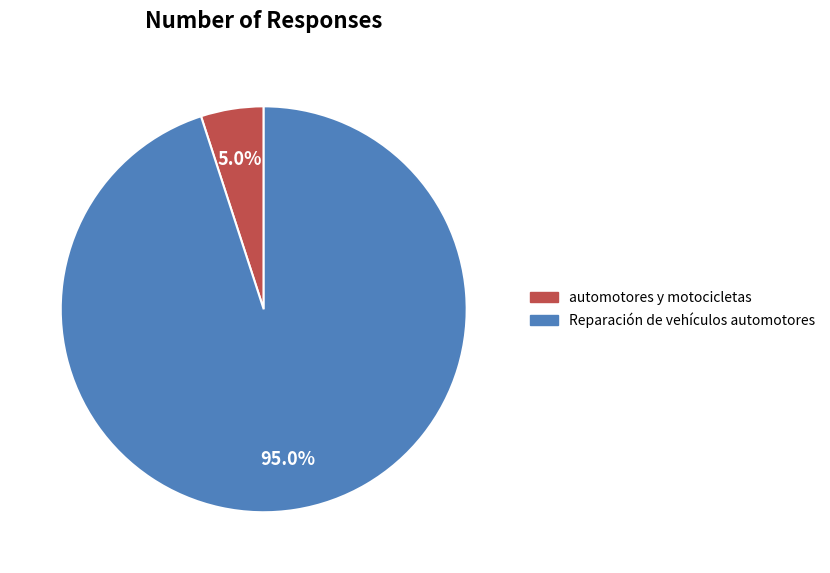

To the nearest percent, what portion does Reparación de vehículos automotores represent?

95%